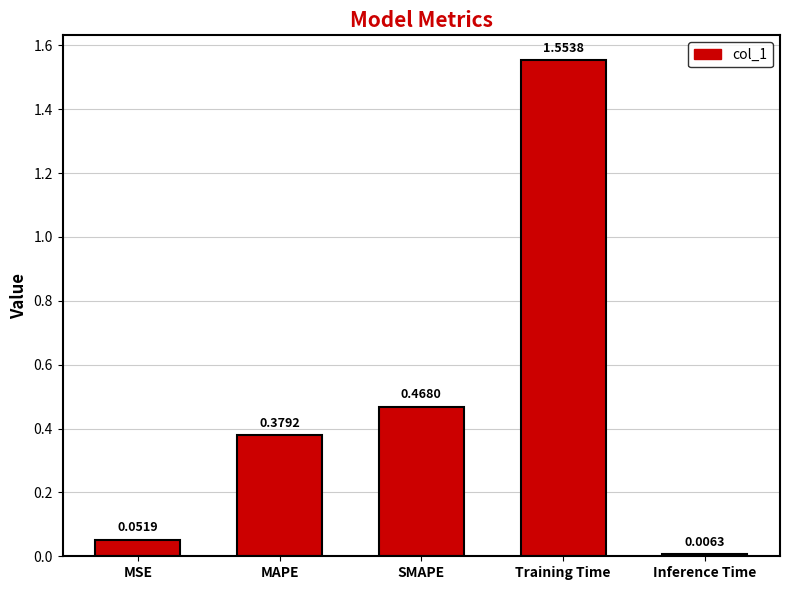

Which category has the highest value across all series?

Training Time